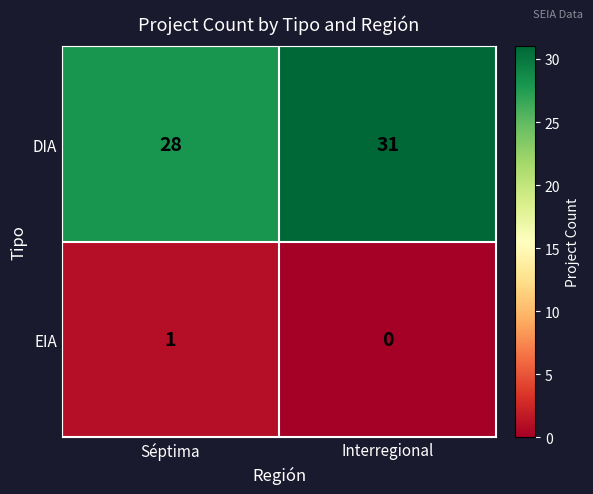

What is the sum of the DIA values at Séptima and Interregional?

59